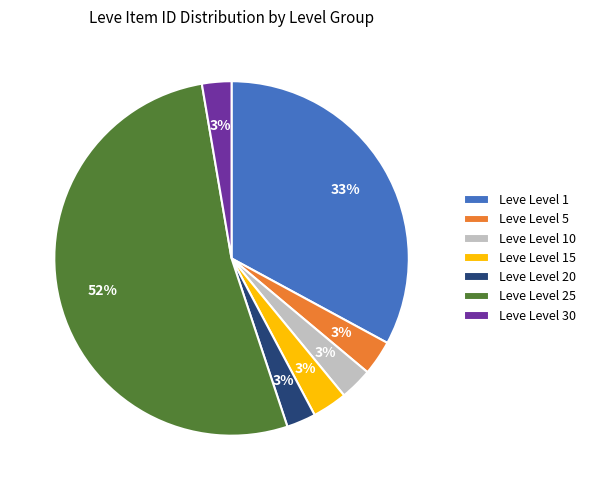

Combined, do Leve Level 25 and Leve Level 30 account for over 50%?

Yes